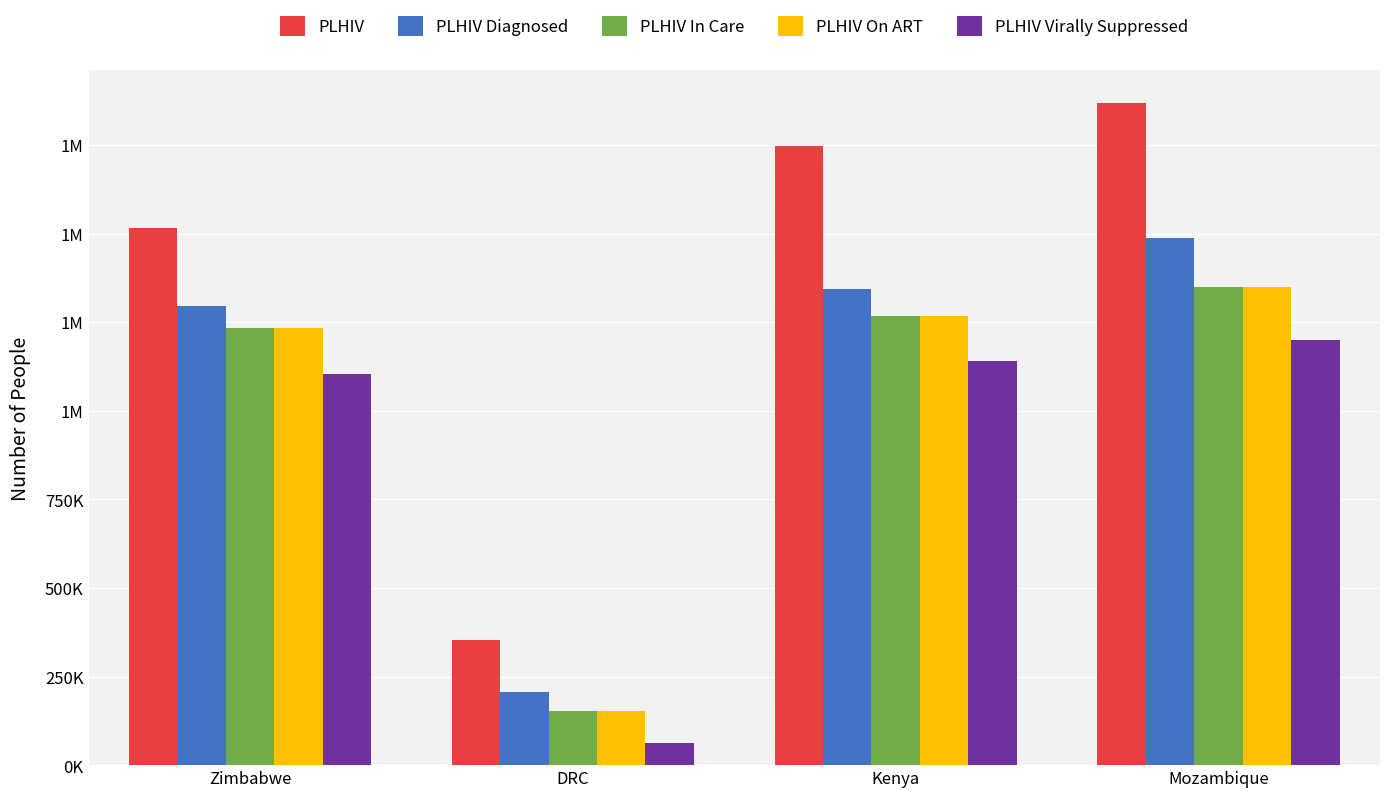

What are all the series names shown in the legend?

PLHIV, PLHIV Diagnosed, PLHIV In Care, PLHIV On ART, PLHIV Virally Suppressed